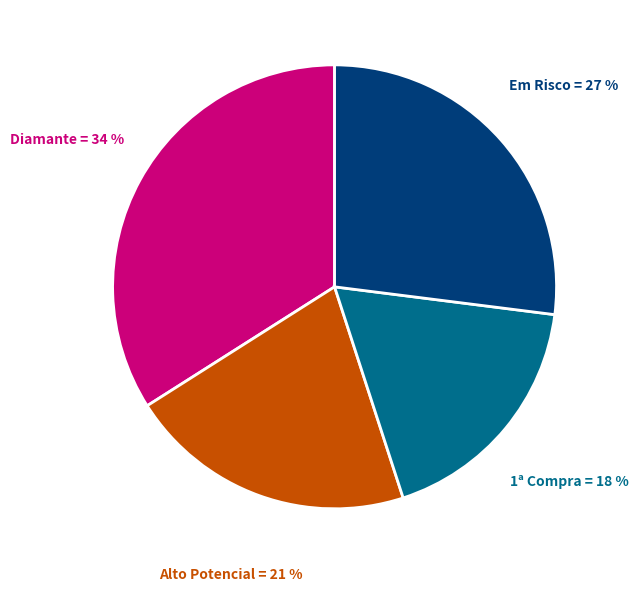

Does any single category account for the majority?

No